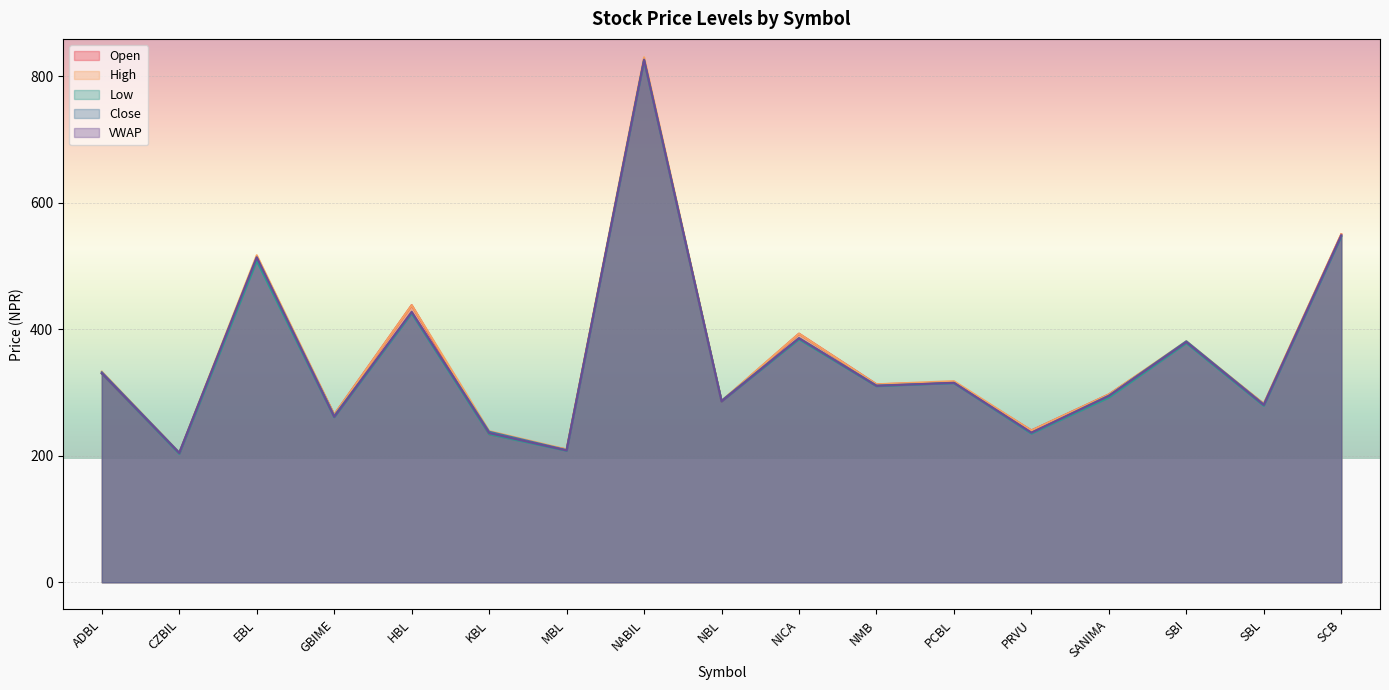

What is the maximum value for Close?

825.0